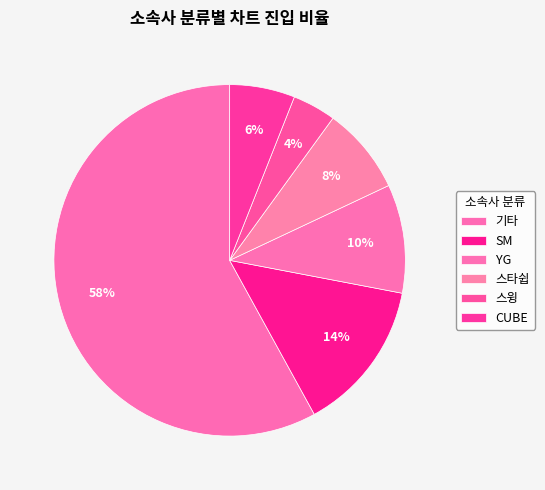

What is the largest slice in the pie chart?

기타